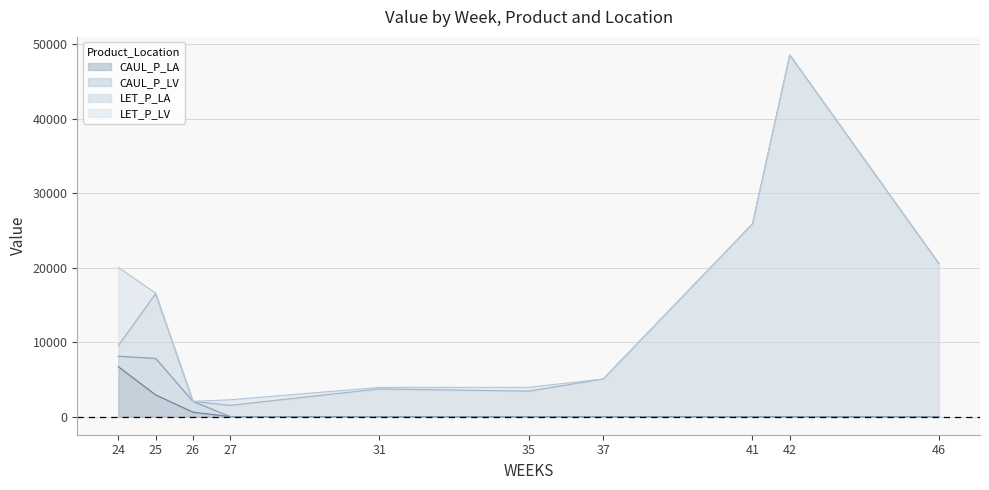

At which category is the sum across all series the highest?

42